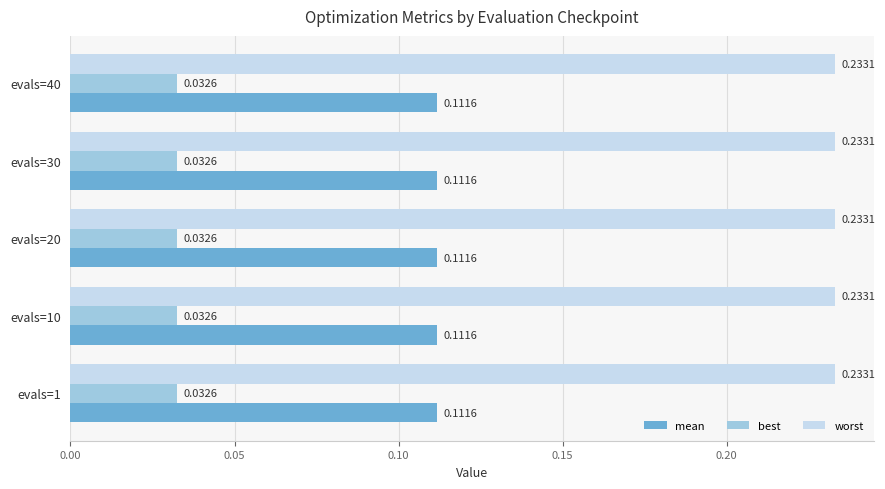

Is the value of worst at evals=10 greater than the value of best at evals=40?

Yes